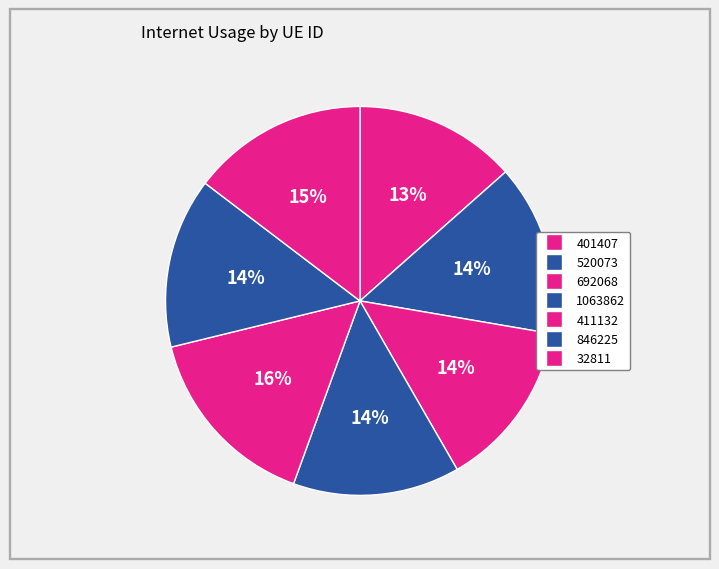

What percentage is NOT represented by 520073?

85.8%